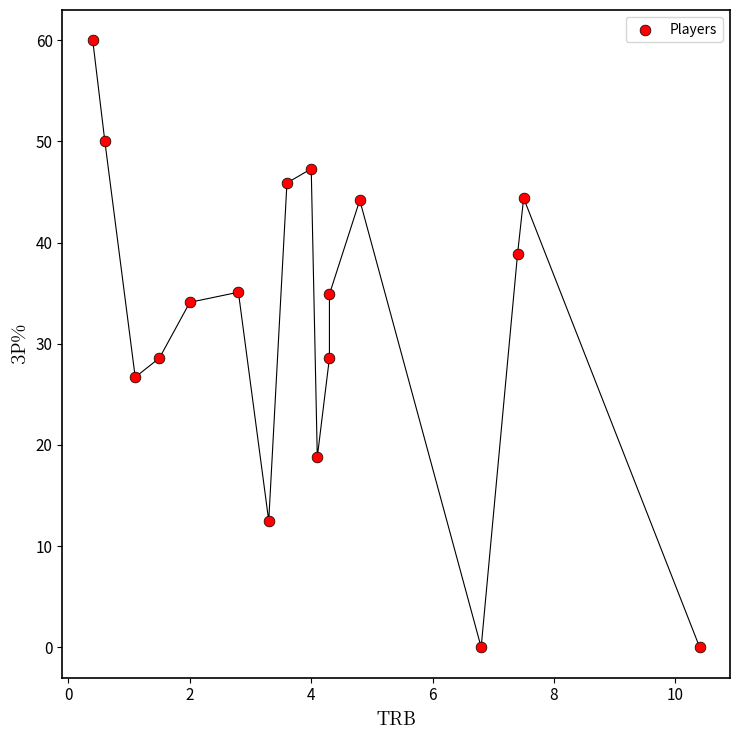

What is the range of Y values (max minus min)?

60.0